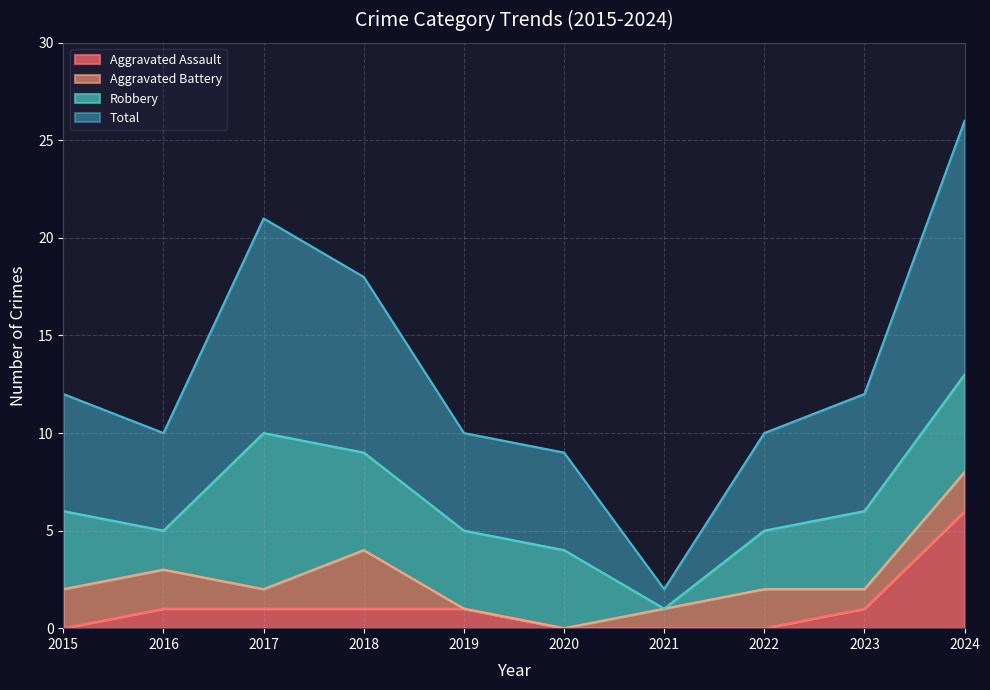

Is it true that Aggravated Assault equals 10 at 2024?

False